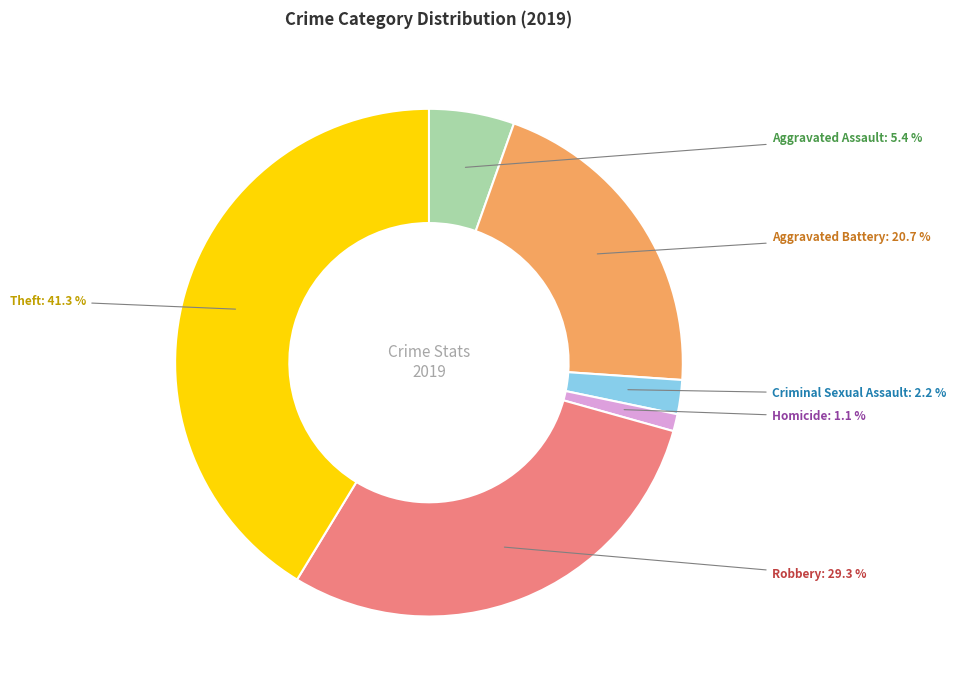

True or false: Aggravated Battery accounts for 21% of the total.

True